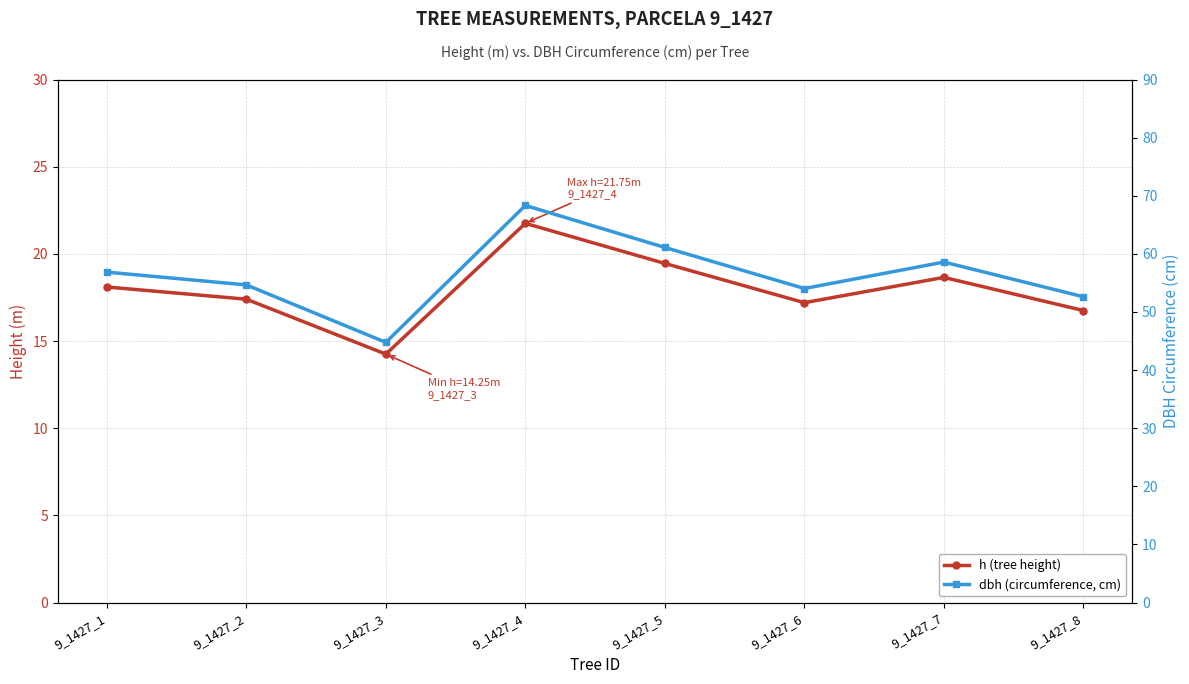

What is the average value of the dbh (circumference, cm) series?

56.4